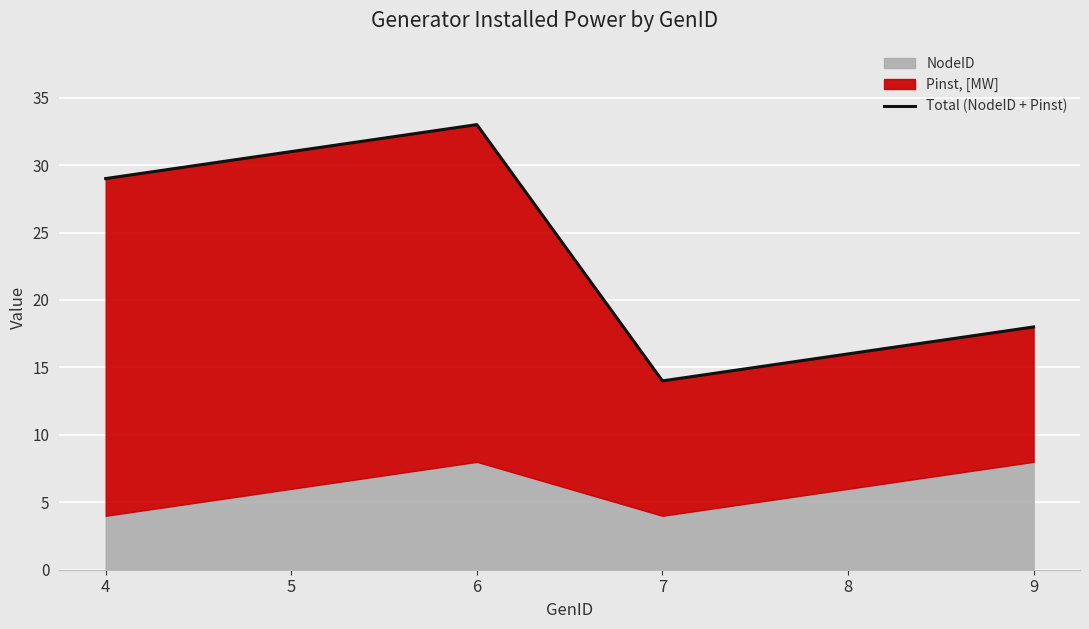

Approximately how many times larger is the value at 5 compared to 7?

2.2